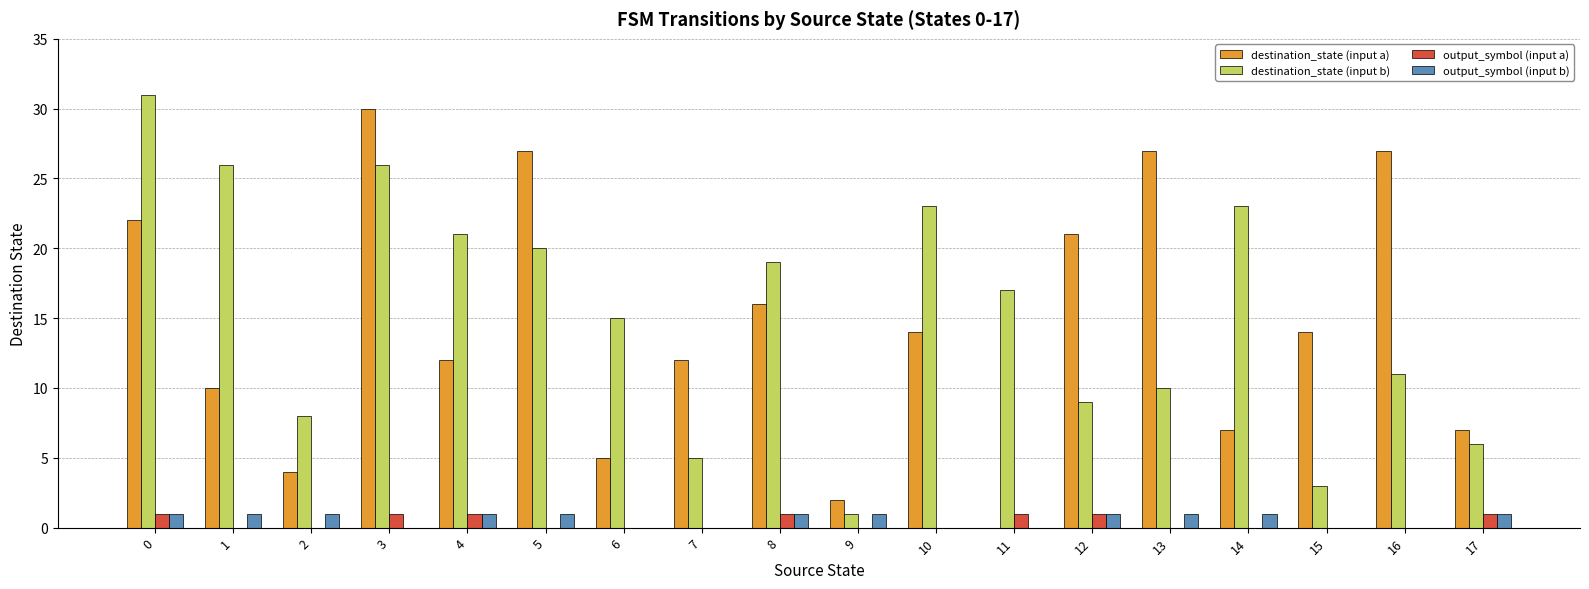

What is the spread (max minus min) of values at 1?

26